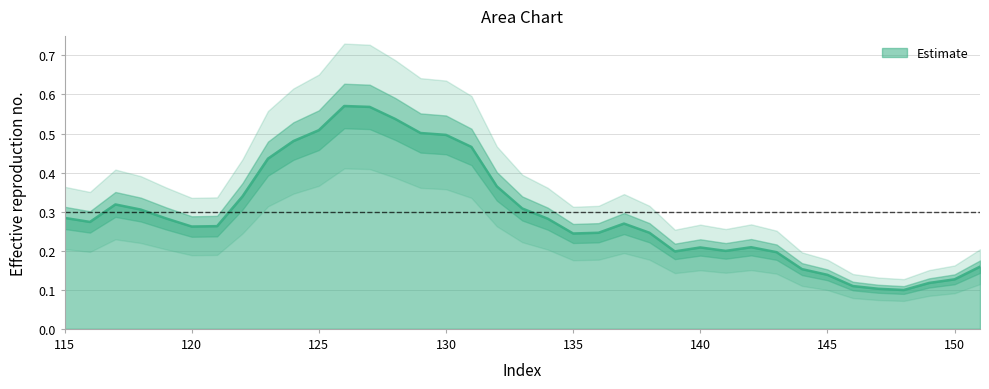

How many interior local valleys (lower than both neighbors) does the data have?

6